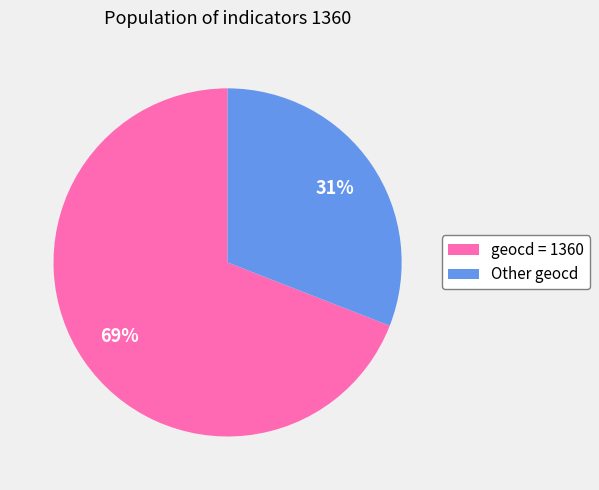

Which slice represents more than half of the pie?

geocd = 1360